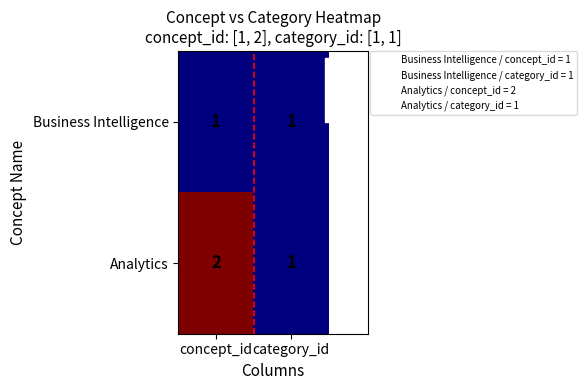

True or false: Business Intelligence has a value of 1 at concept_id.

True